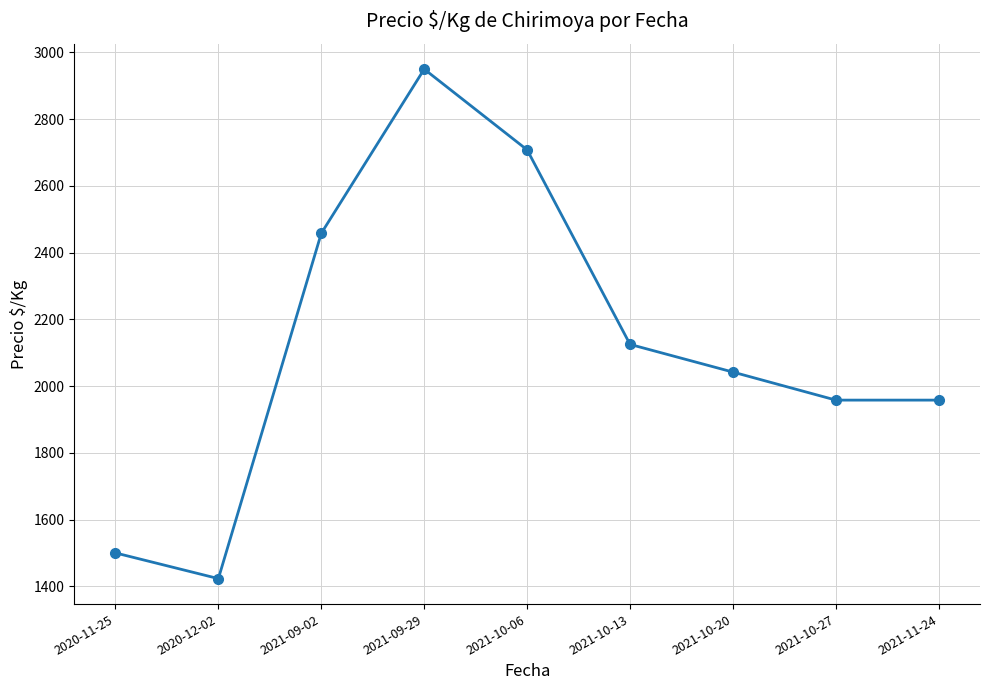

What is the label of the 3rd point from the right?

2021-10-20